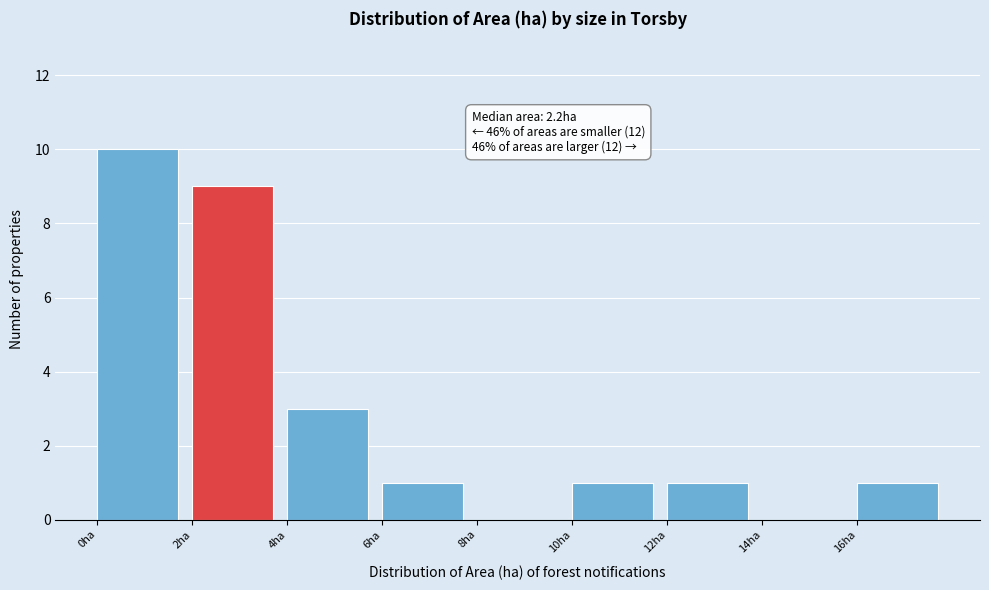

Which range on the x-axis has the tallest bar?

0 to 2